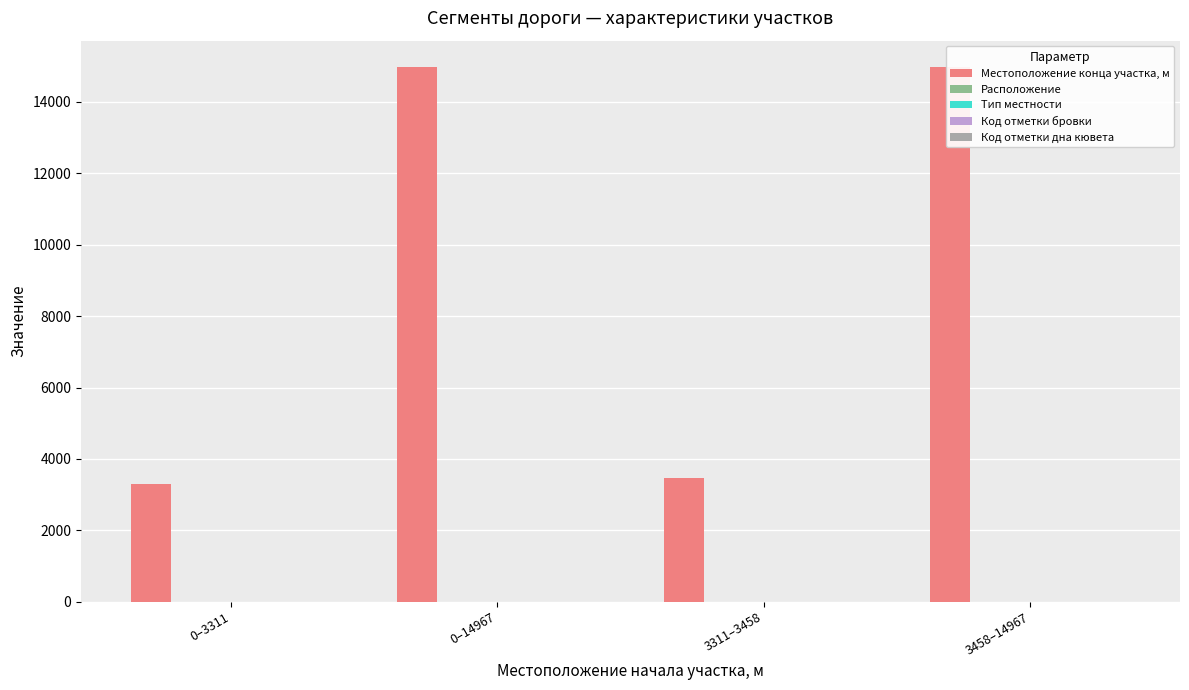

Is the value of Код отметки дна кювета at 3458–14967 greater than the value of Местоположение конца участка, м at 0–14967?

No